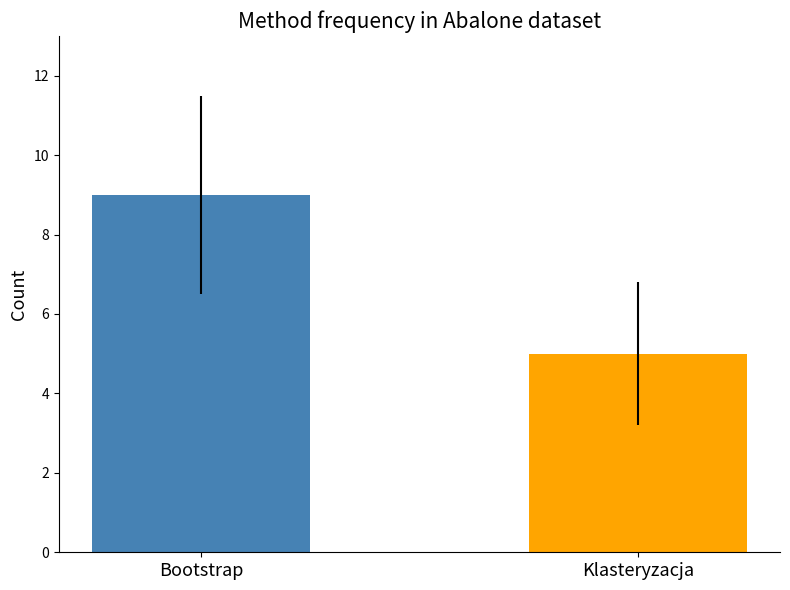

What is the difference between the values at Bootstrap and Klasteryzacja?

4